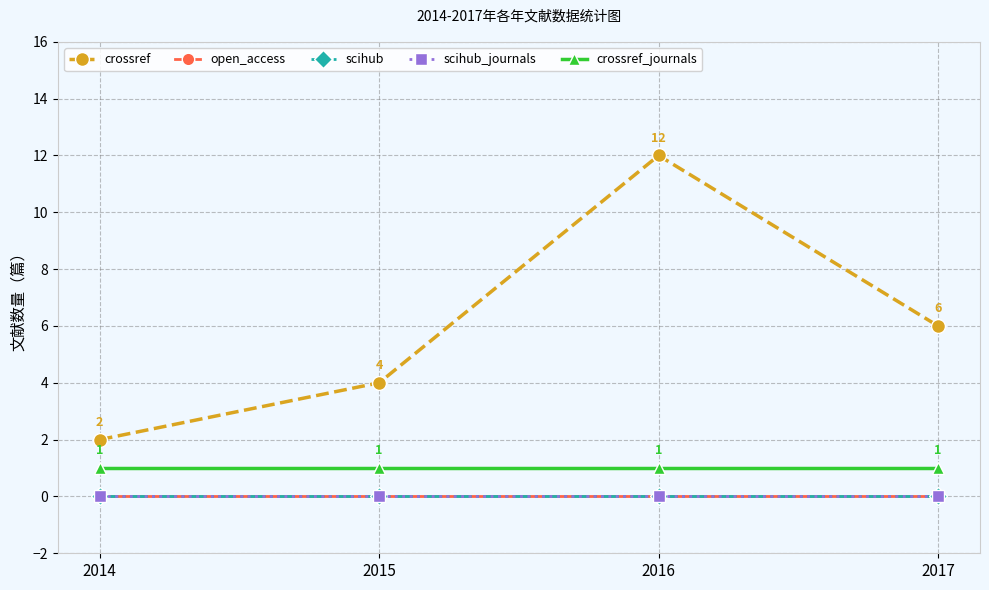

Is this an area chart (filled region under the line)?

No